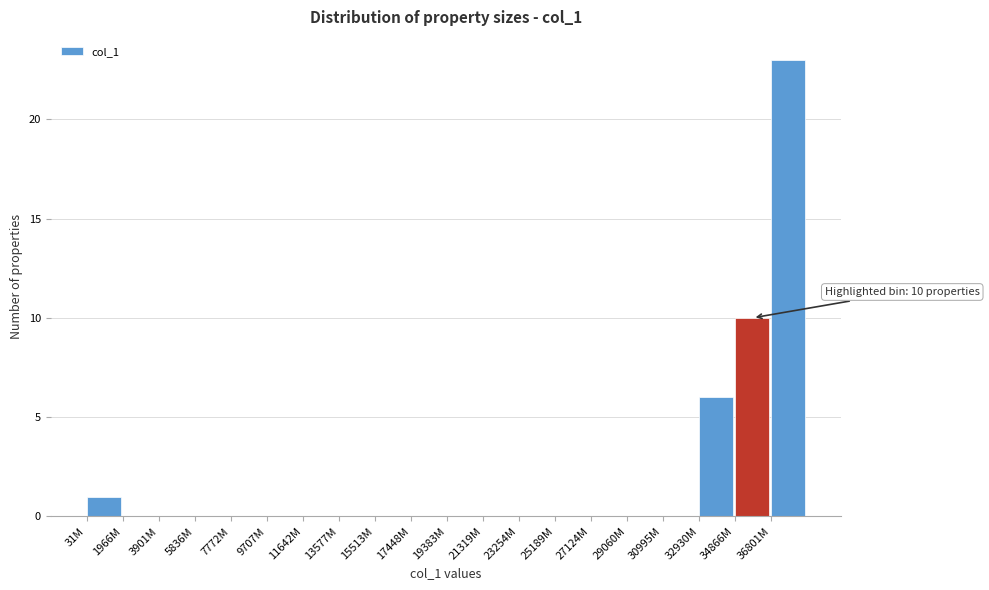

Reading right to left, extract all data points from this chart.

36801M=23	34866M=10	32930M=6	30995M=0	29060M=0	27124M=0	25189M=0	23254M=0	21319M=0	19383M=0	17448M=0	15513M=0	13577M=0	11642M=0	9707M=0	7772M=0	5836M=0	3901M=0	1966M=0	31M=1